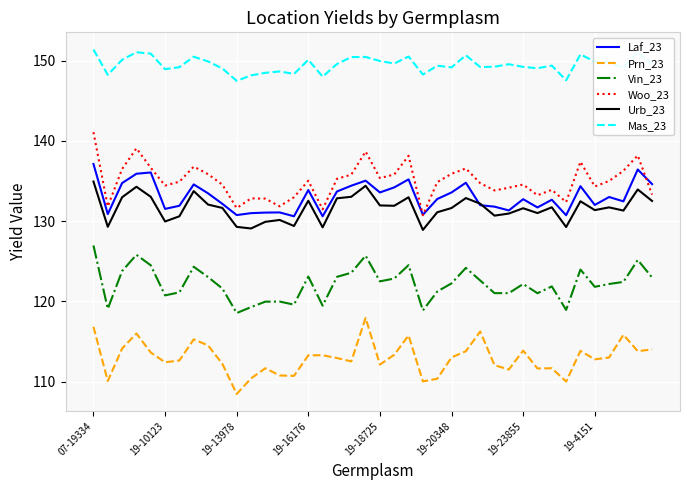

True or false: Mas_23 and Laf_23 intersect in this chart.

False